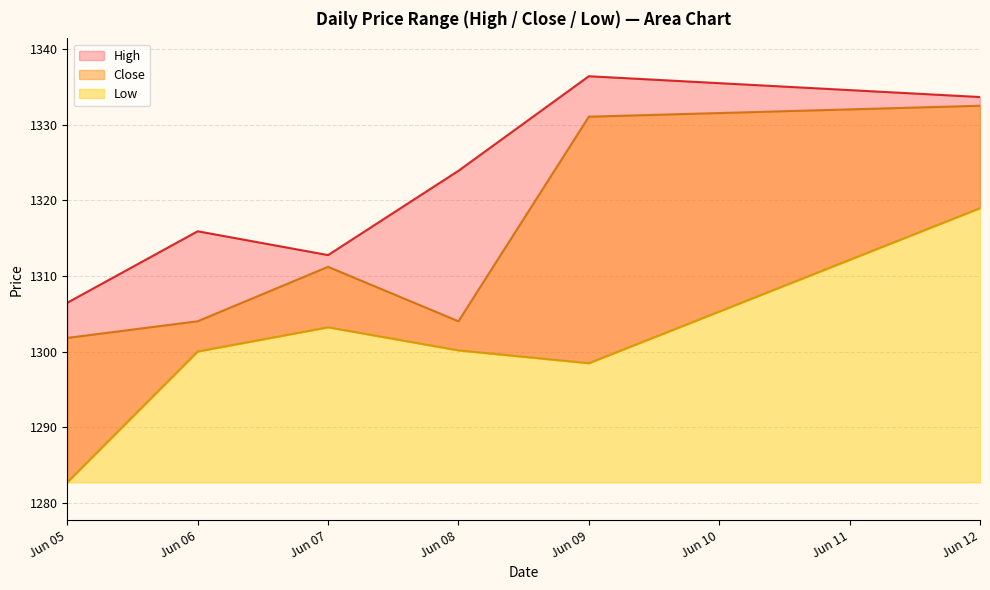

True or false: High and Close intersect in this chart.

False